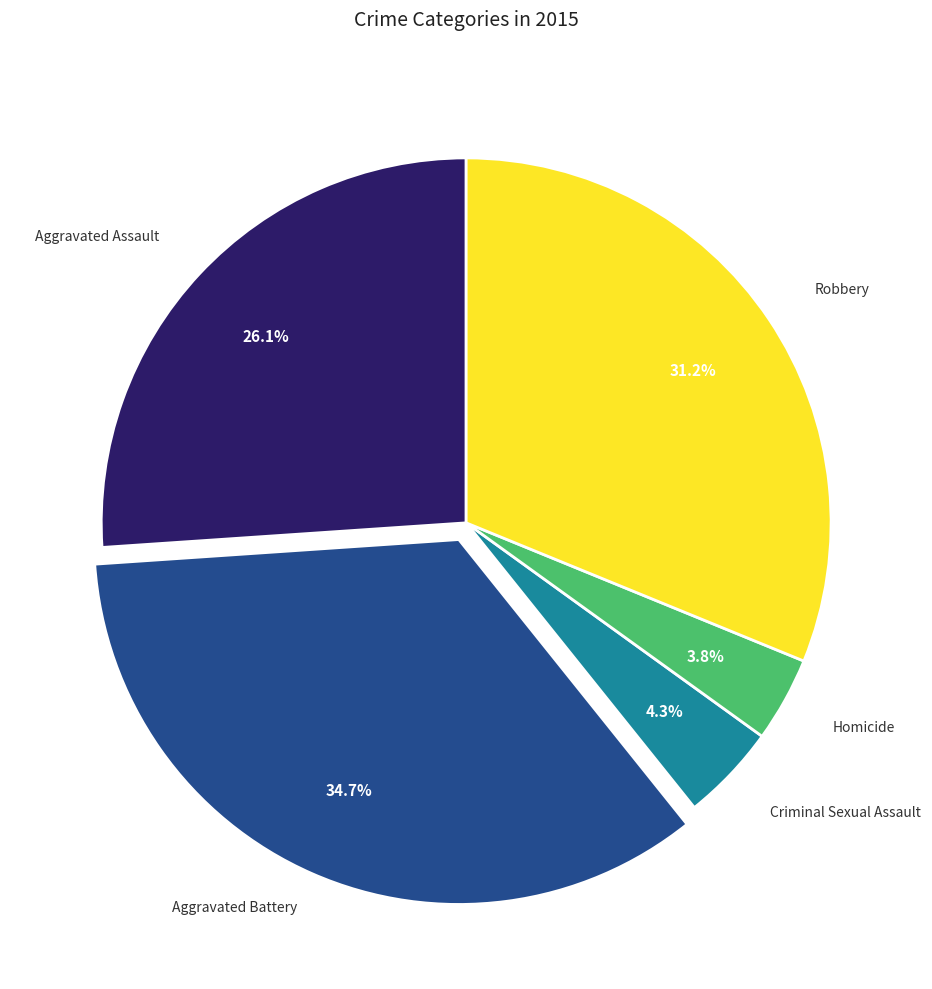

Does any single category account for the majority?

No